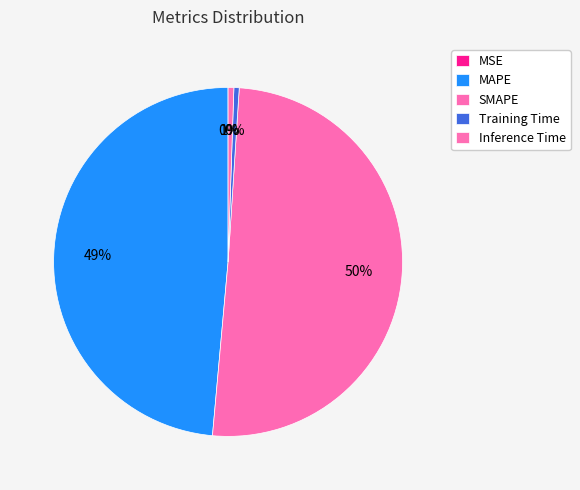

True or false: SMAPE accounts for 59% of the total.

False